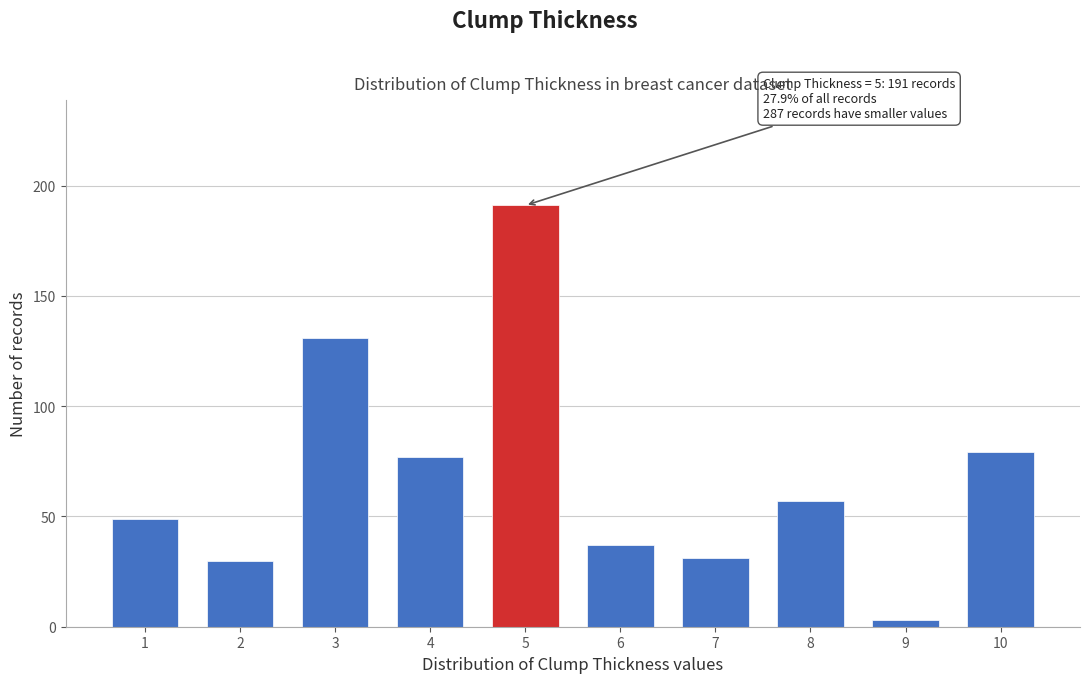

Reading left to right, transcribe all the data shown in this chart.

1=49	2=30	3=131	4=77	5=191	6=37	7=31	8=57	9=3	10=79